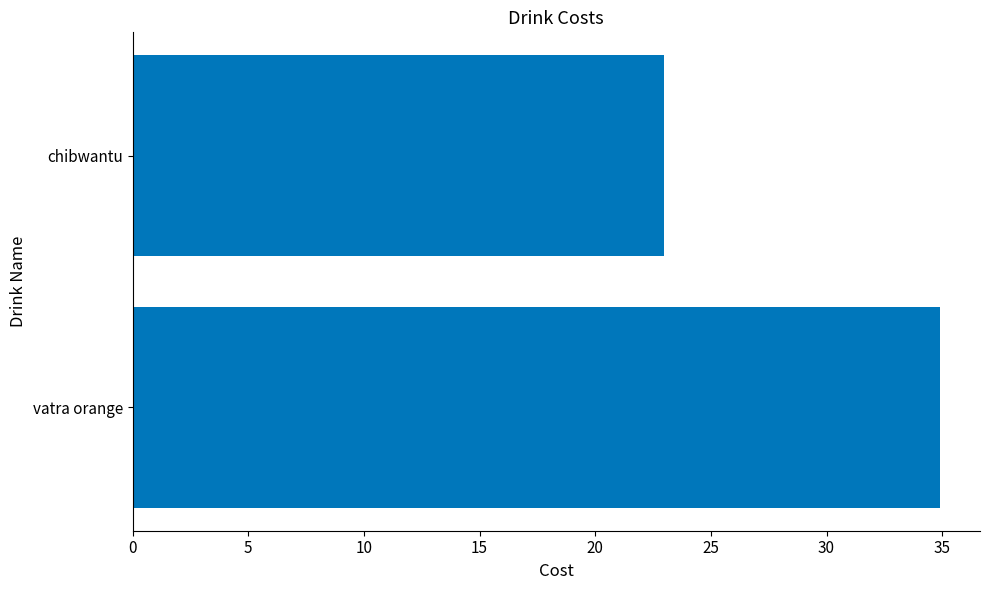

Which has a higher value, chibwantu or vatra orange?

vatra orange